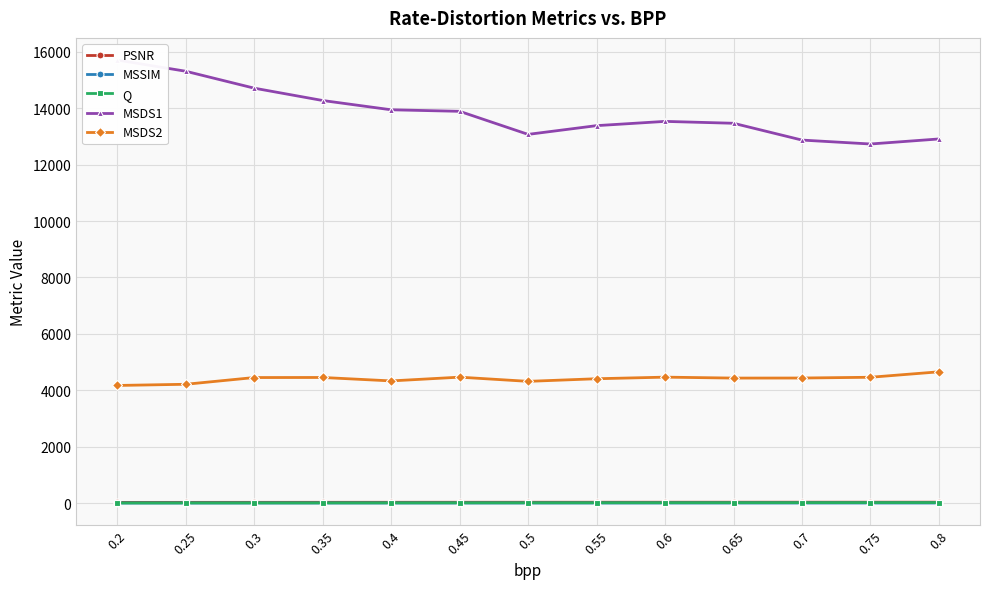

True or false: Q and MSDS2 cross at least once.

False